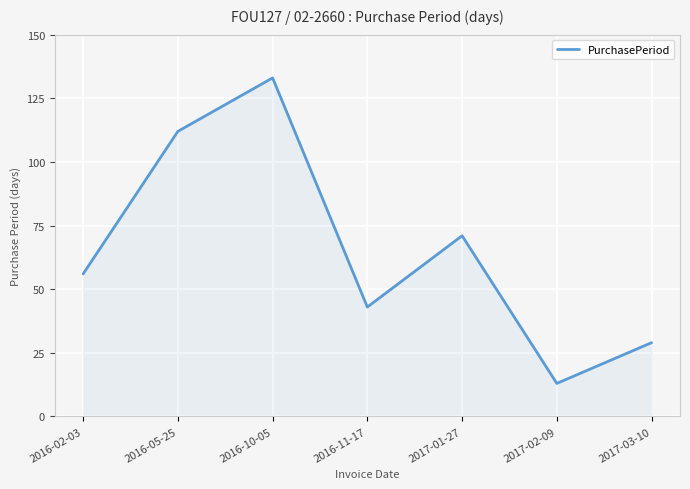

What position from the right is 2017-01-27?

3